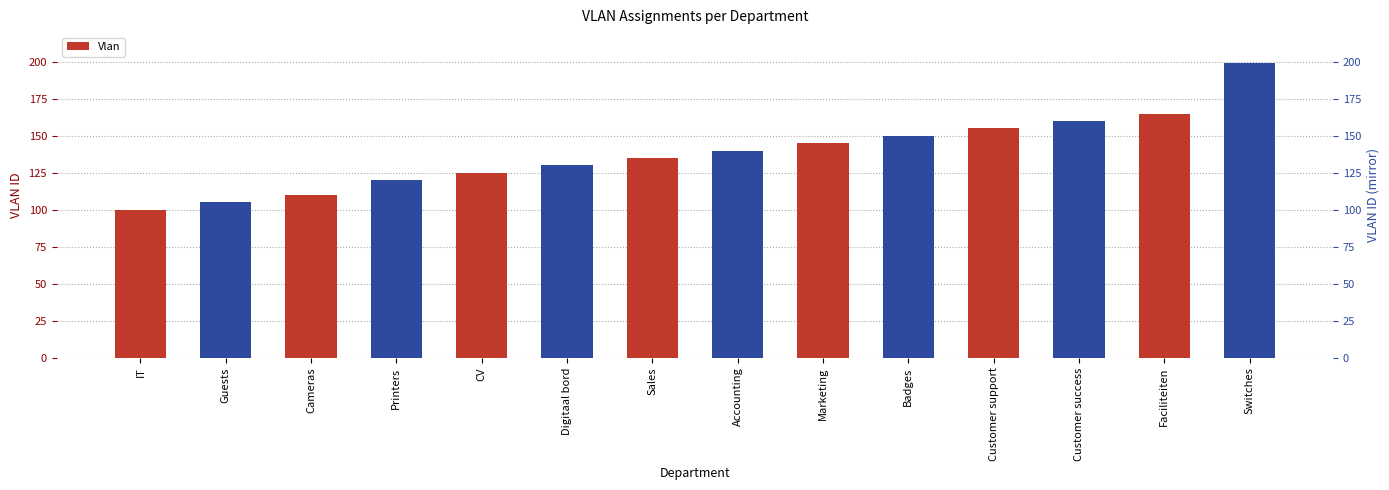

Between Sales and Digitaal bord, which is larger?

Sales